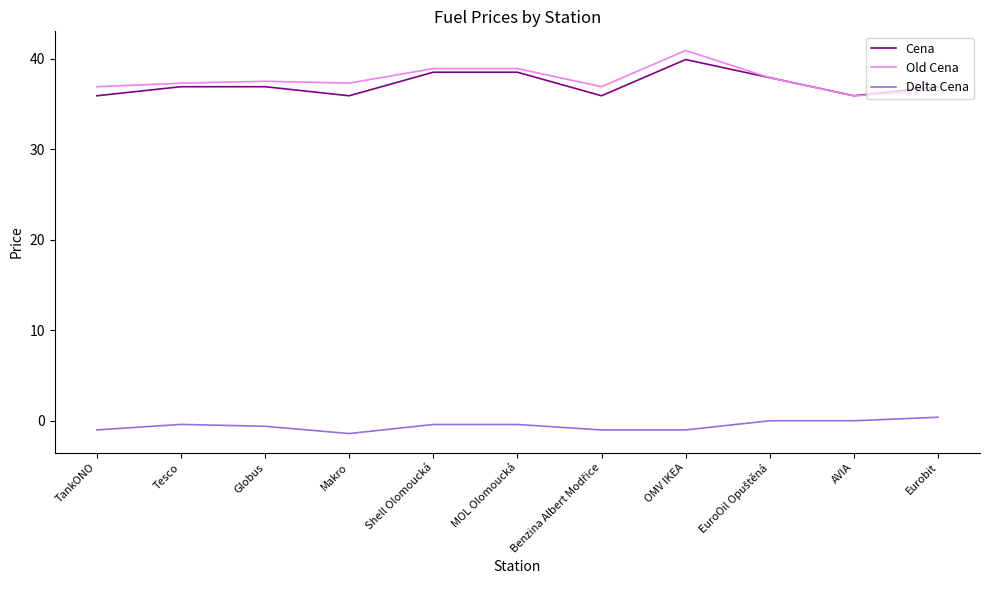

At TankONO, list the series in order from smallest to largest.

Delta Cena, Cena, Old Cena